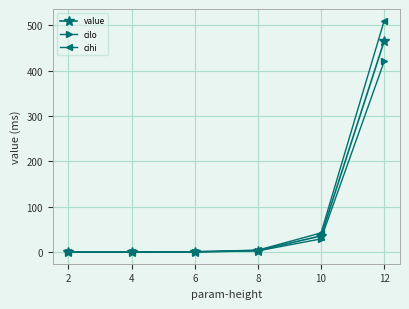

What is the total value across all series at 12?

1395.5